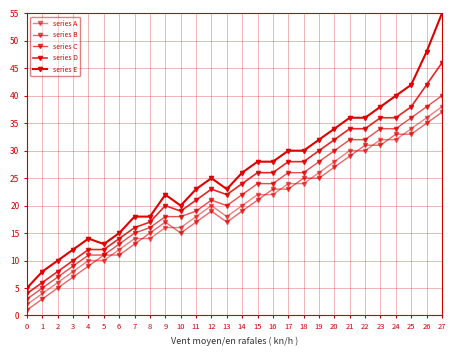

Which series has the largest total across all categories?

series E